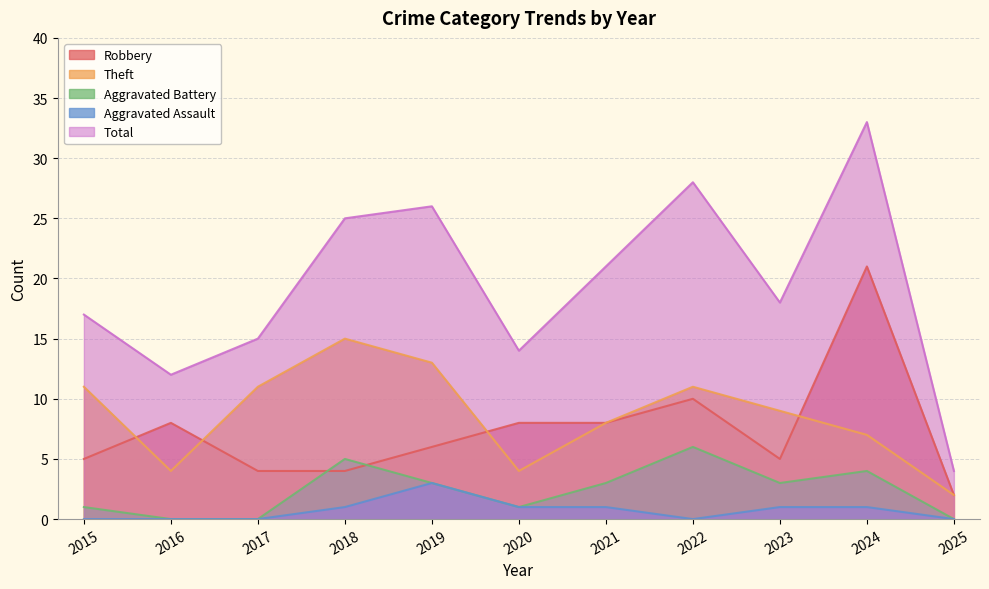

Reading left to right, transcribe all the data shown in this chart.

Robbery: 2015=5	2016=8	2017=4	2018=4	2019=6	2020=8	2021=8	2022=10	2023=5	2024=21	2025=2
Theft: 2015=11	2016=4	2017=11	2018=15	2019=13	2020=4	2021=8	2022=11	2023=9	2024=7	2025=2
Aggravated Battery: 2015=1	2016=0	2017=0	2018=5	2019=3	2020=1	2021=3	2022=6	2023=3	2024=4	2025=0
Aggravated Assault: 2015=0	2016=0	2017=0	2018=1	2019=3	2020=1	2021=1	2022=0	2023=1	2024=1	2025=0
Total: 2015=17	2016=12	2017=15	2018=25	2019=26	2020=14	2021=21	2022=28	2023=18	2024=33	2025=4